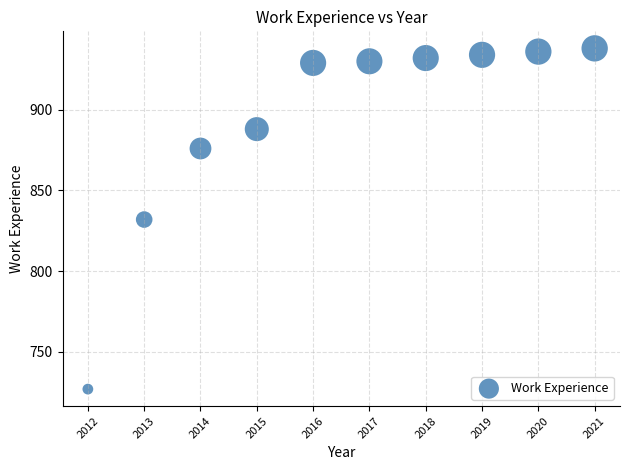

What is the average Y value?

892